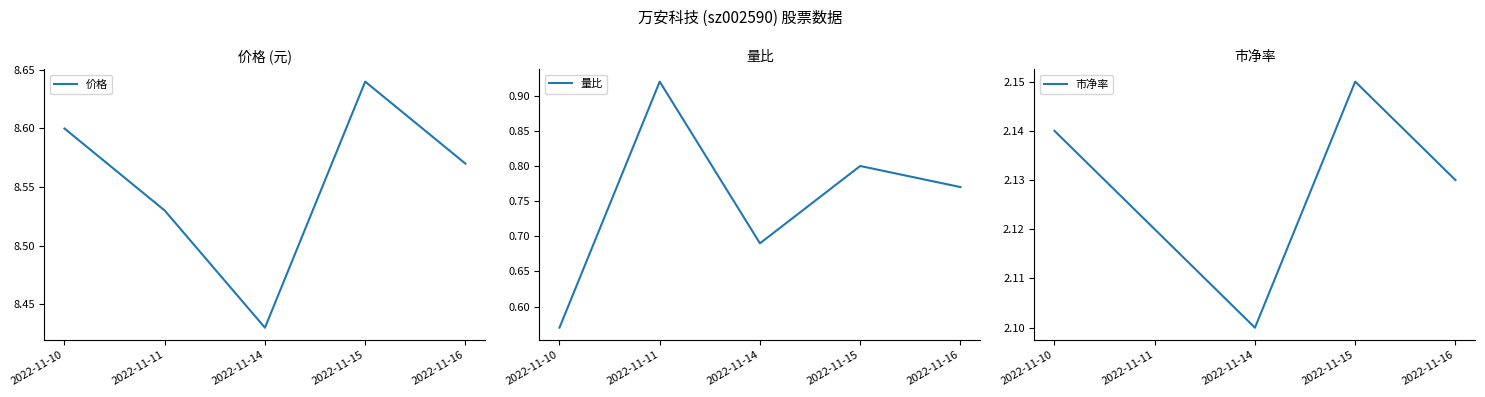

At how many categories does at least one series exceed 5?

5